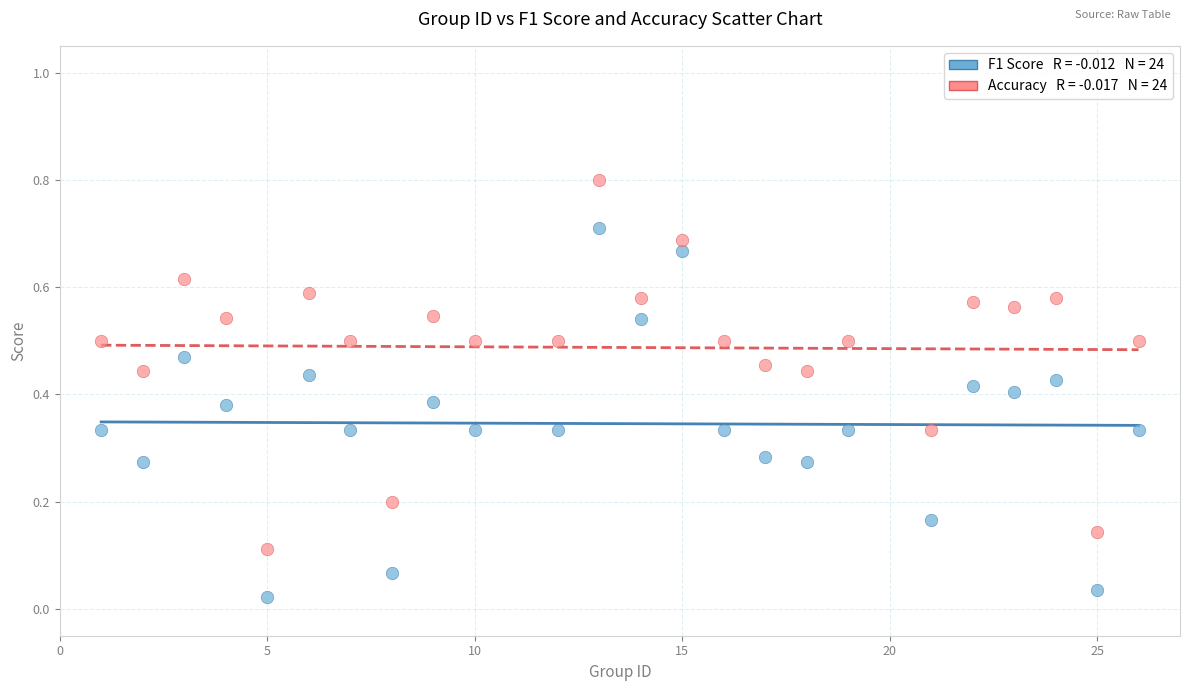

Across all data points, what is the range of Y values (max minus min)?

0.8